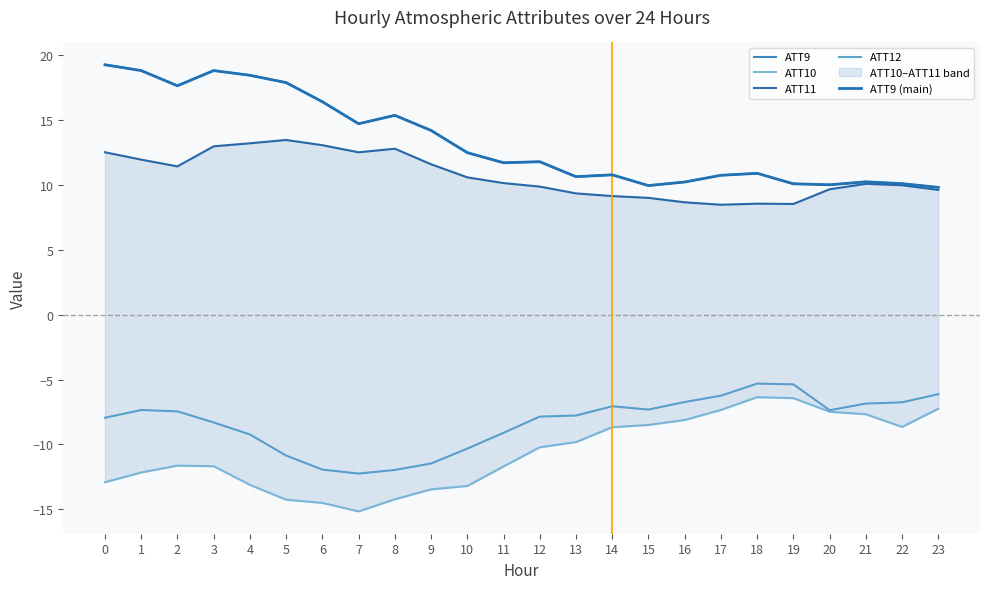

What is the average value of the ATT9 (main) series?

13.3